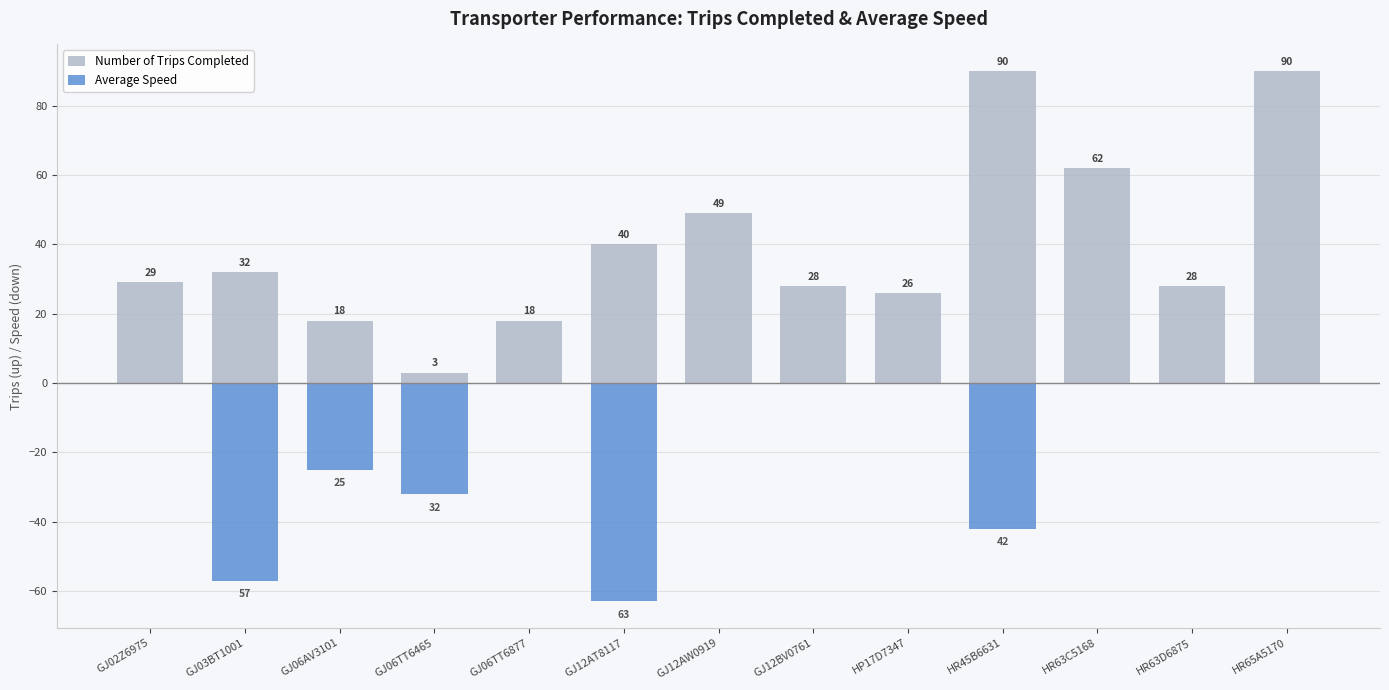

Rank the series at HR63D6875 from highest to lowest value.

Number of Trips Completed, Average Speed